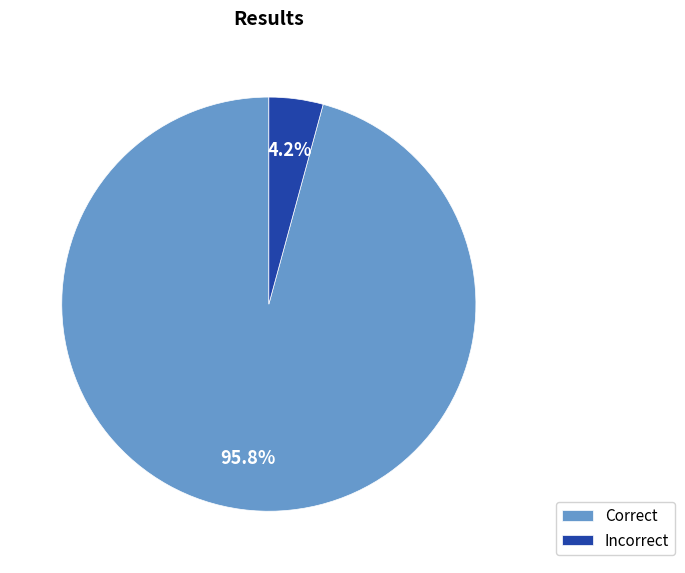

How many slices are in this pie chart?

2